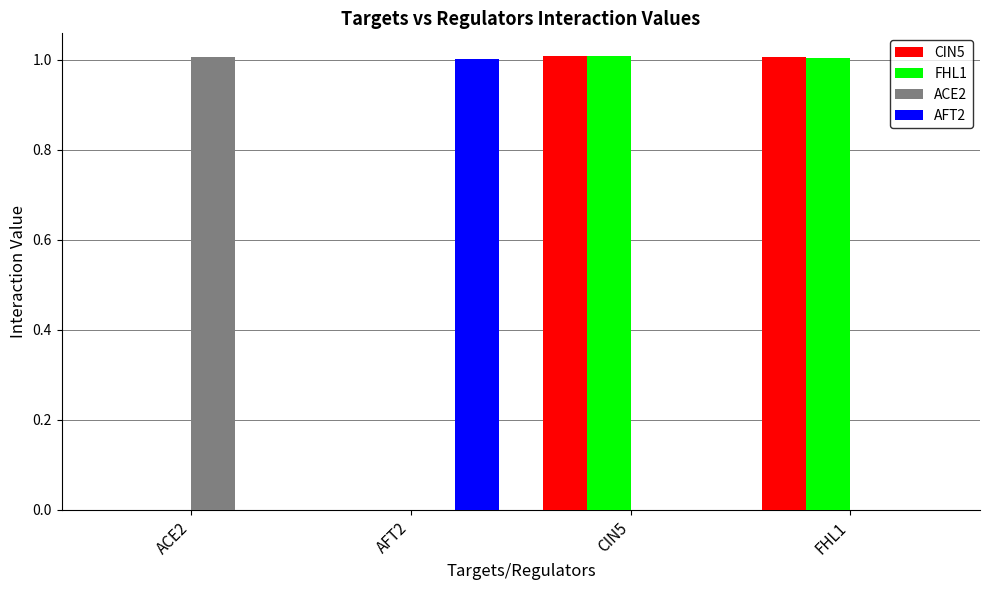

What is the sum of the ACE2 values at ACE2 and AFT2?

1.0